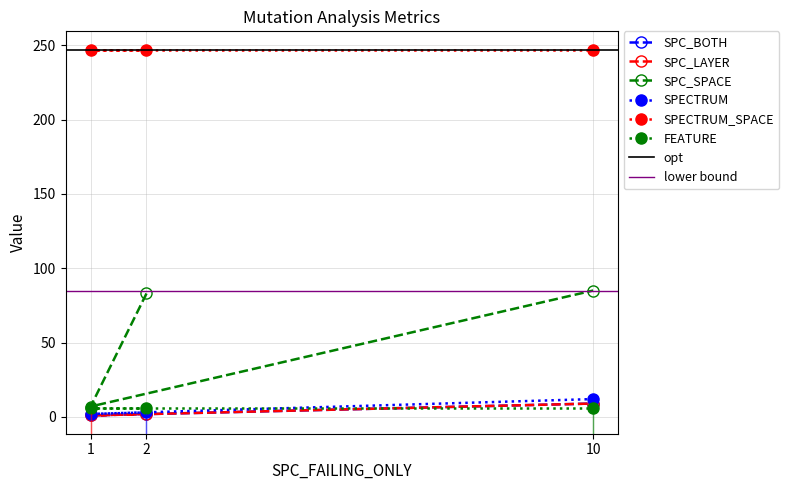

How many values in the SPC_BOTH series exceed 2?

1